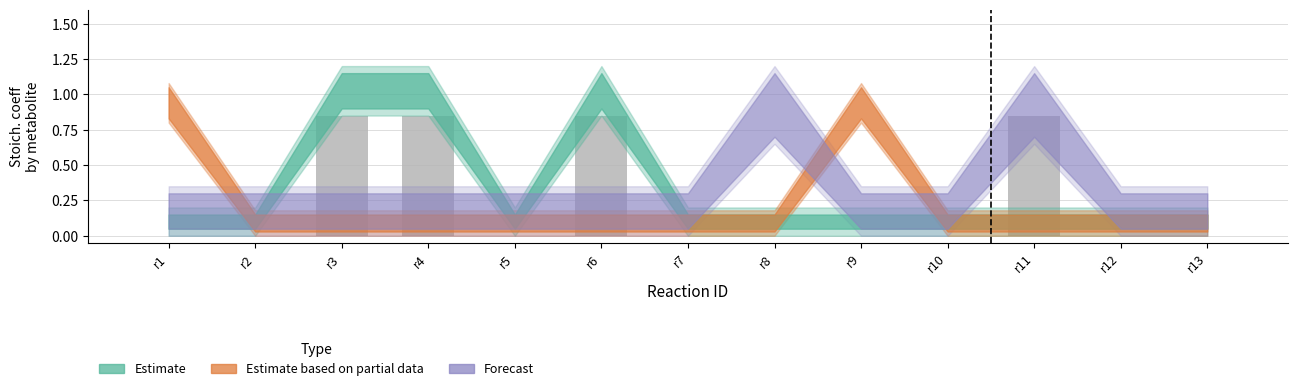

Is it true that the value at r8 is 0.5?

False